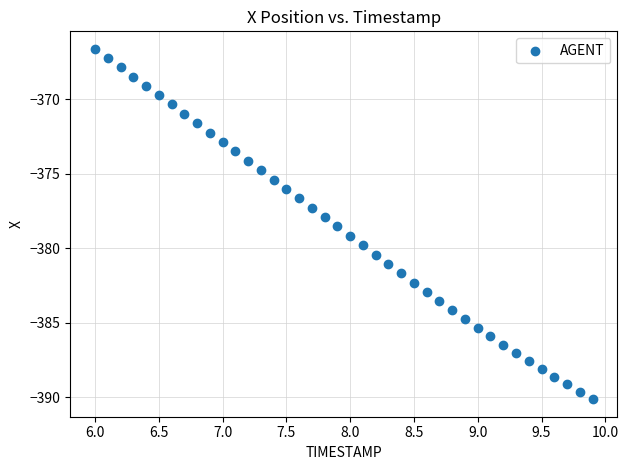

What is the range of X values (max minus min)?

3.9